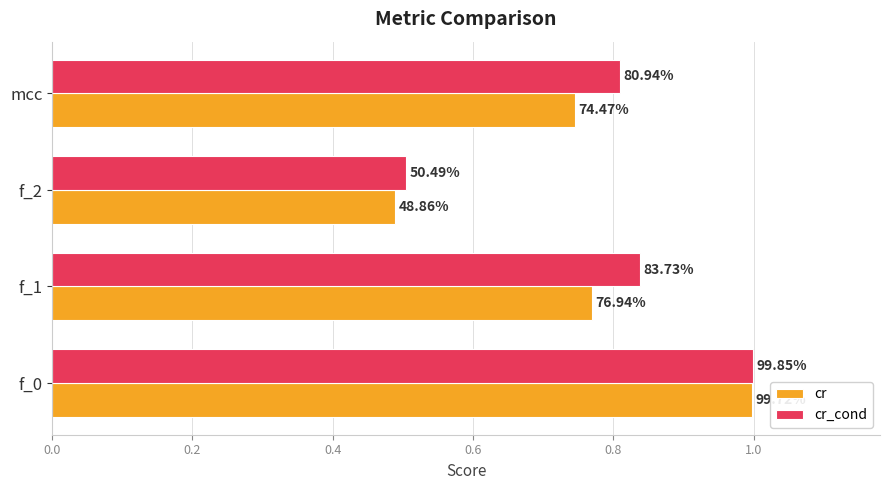

Reading left to right, list all the values displayed in this chart.

cr: 1.0	0.8	0.5	0.7
cr_cond: 1.0	0.8	0.5	0.8